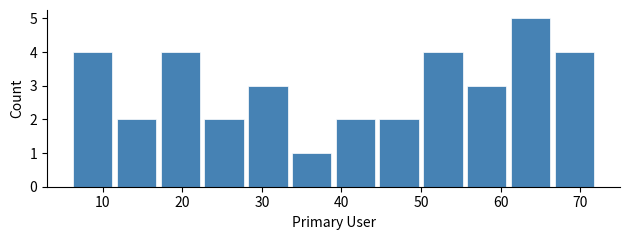

Which range on the x-axis has the tallest bar?

61.0 to 66.5